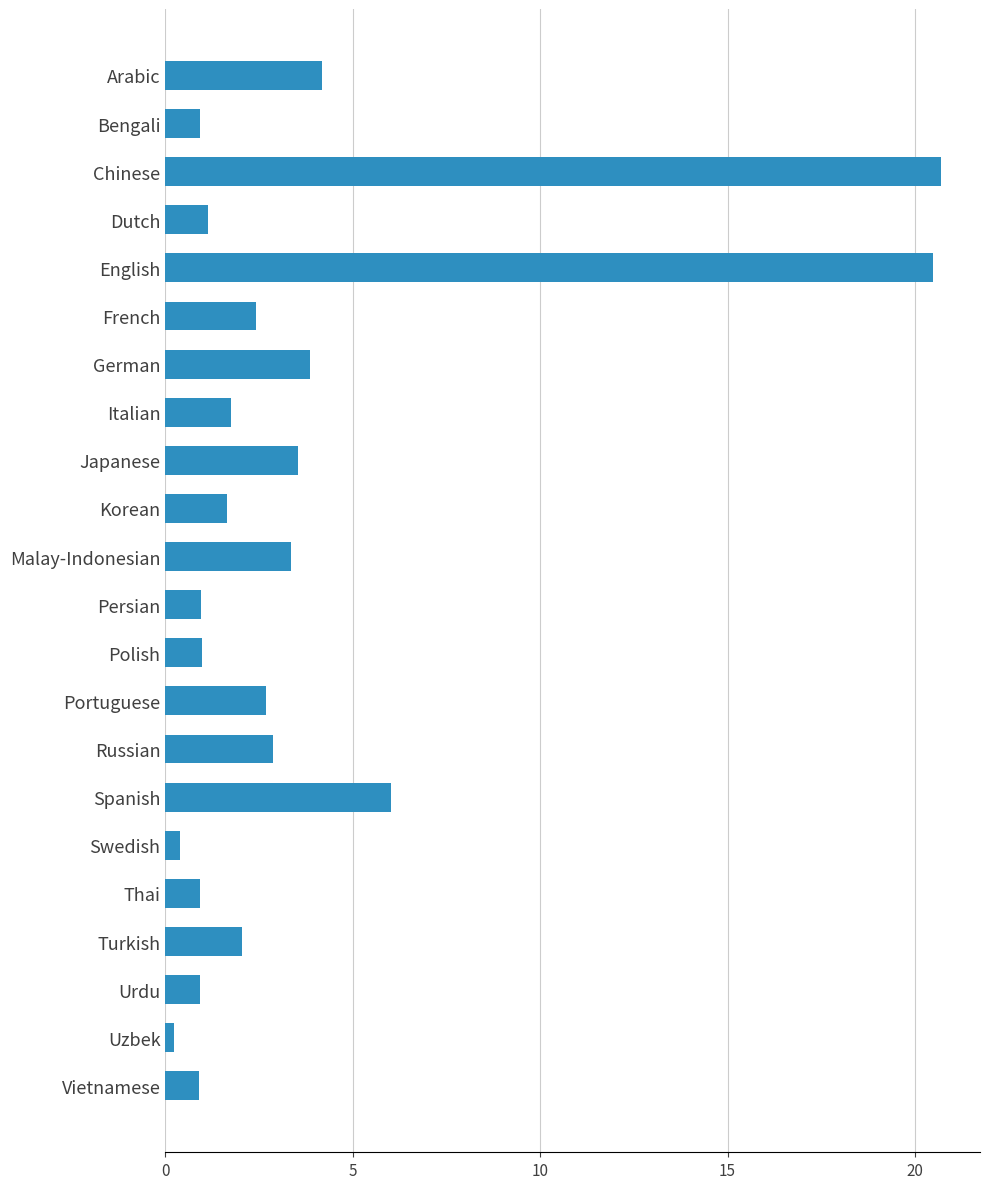

Are the bars horizontal?

Yes